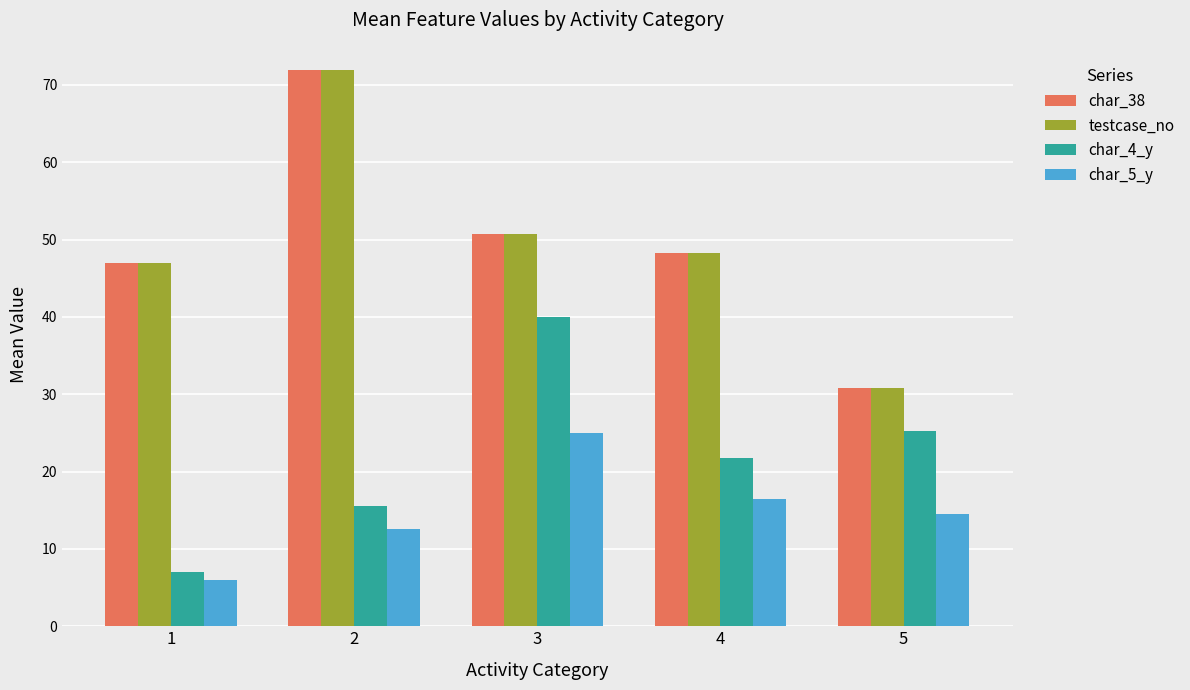

The value of char_38 at 2 is 71.9. True or false?

True